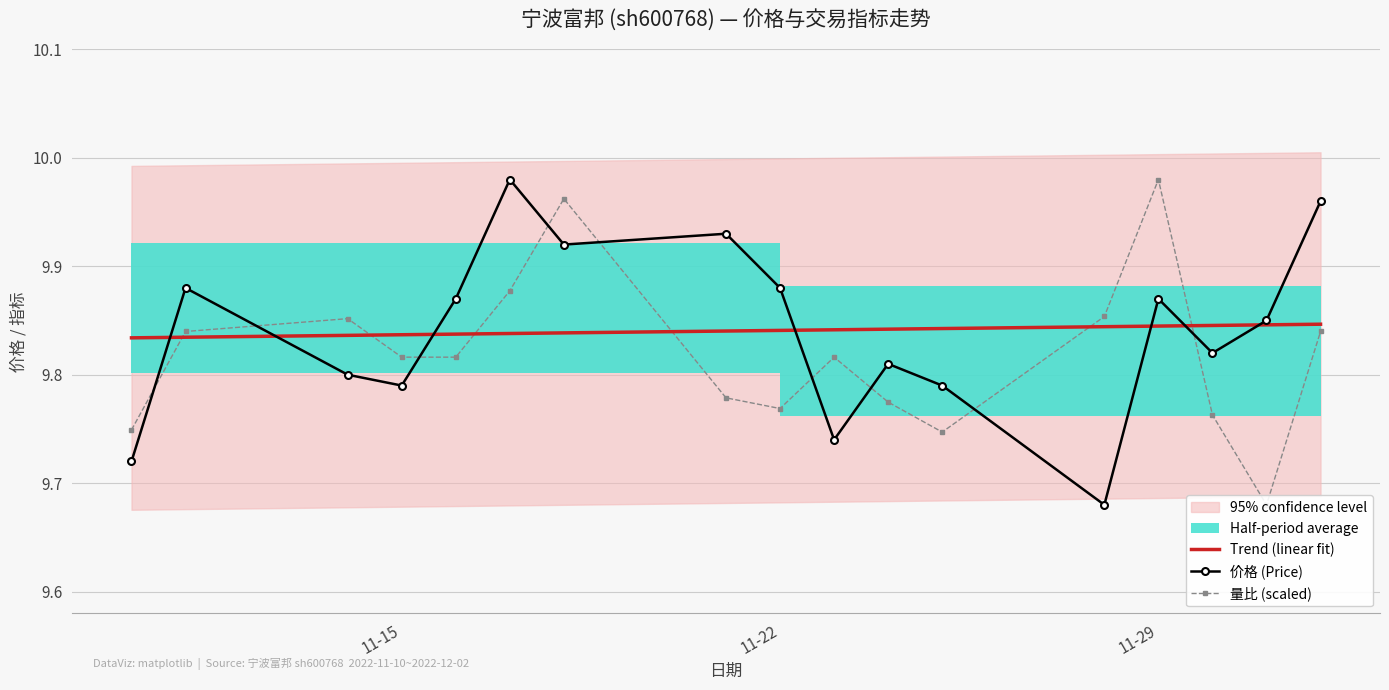

Is it true that 价格 (Price) equals 5.2 at 11-29?

False